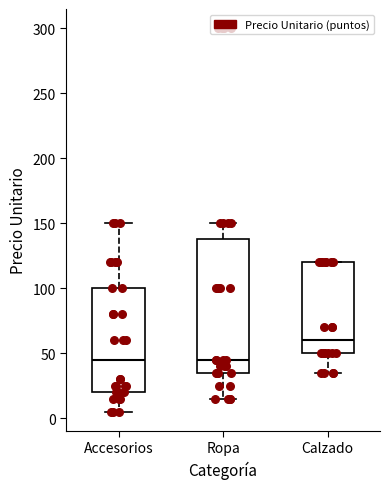

Reading left to right, read every box against the y-axis: the position of its median line, the range the box covers, and the ends of its whiskers. The values are not printed on the chart, so give them approximately, as read against the axis.

Accesorios: median 45, box 20 to 100, whiskers 5 to 150
Ropa: median 45, box 35 to 140, whiskers 15 to 150
Calzado: median 60, box 50 to 120, whiskers 35 to 120